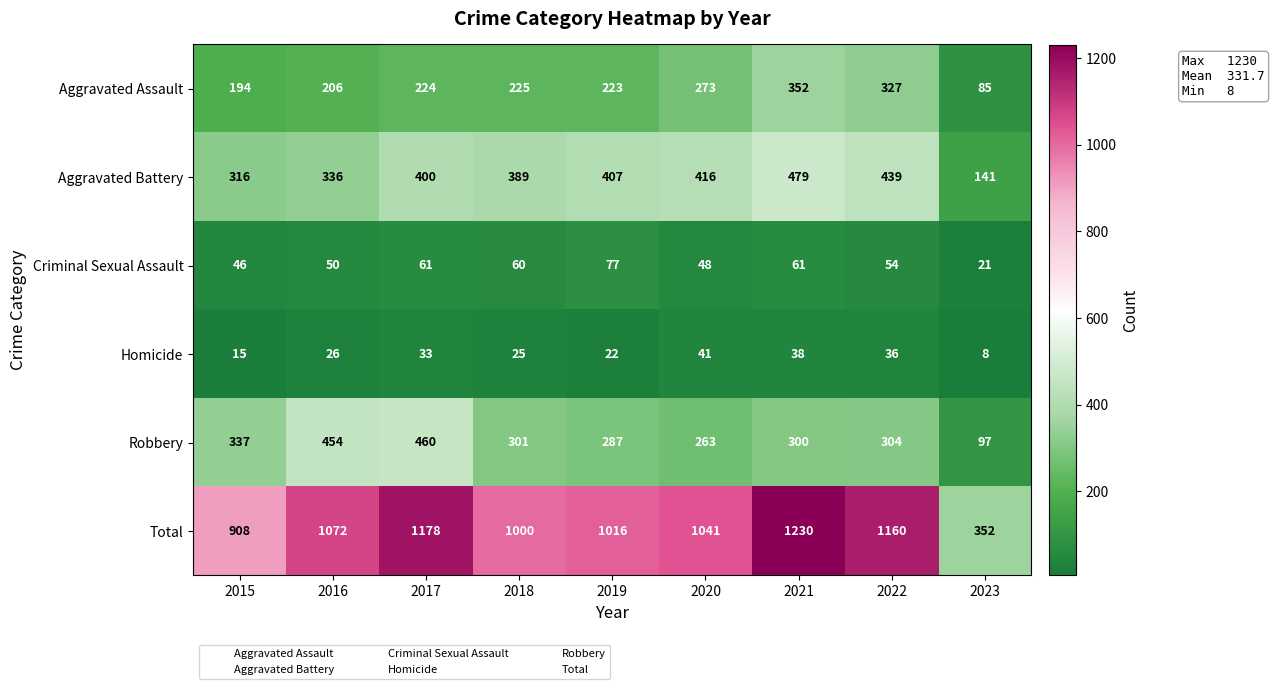

How many series are shown in this chart?

6